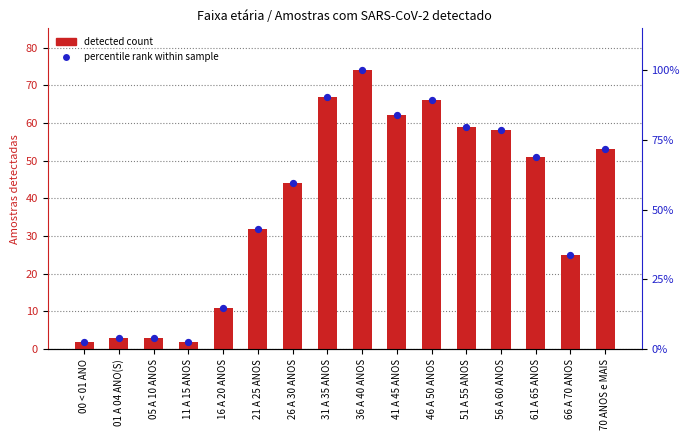

Which series reaches the maximum Y coordinate?

detected count